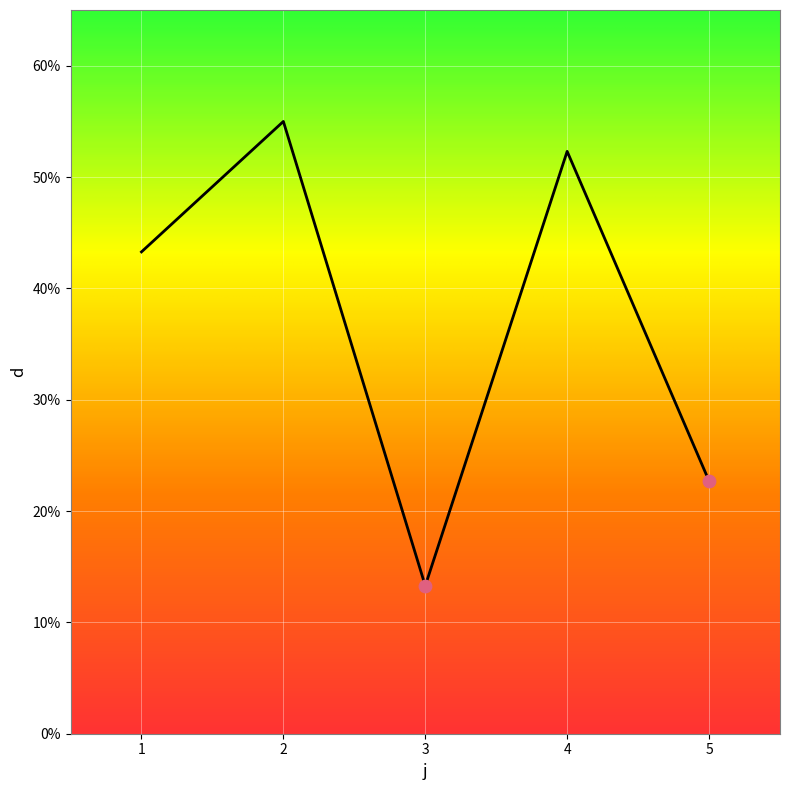

Approximately how many times larger is the value at 2 compared to 4?

1.1